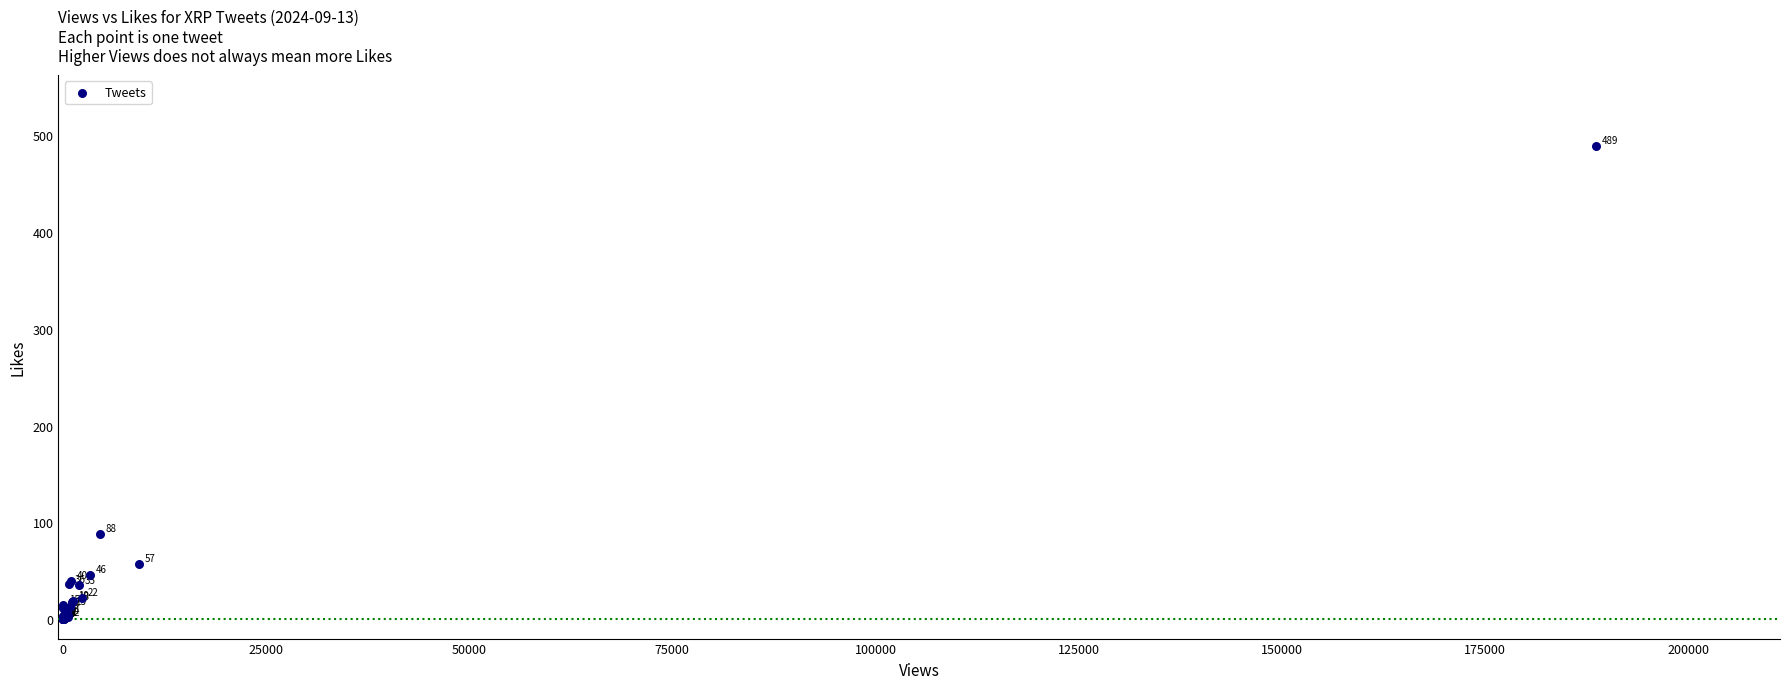

What Y value in the scatter plot is closest to 244?

88